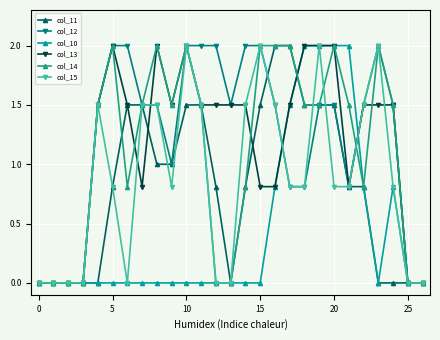

What is the difference between the maximum and minimum values in the col_15 series?

2.0